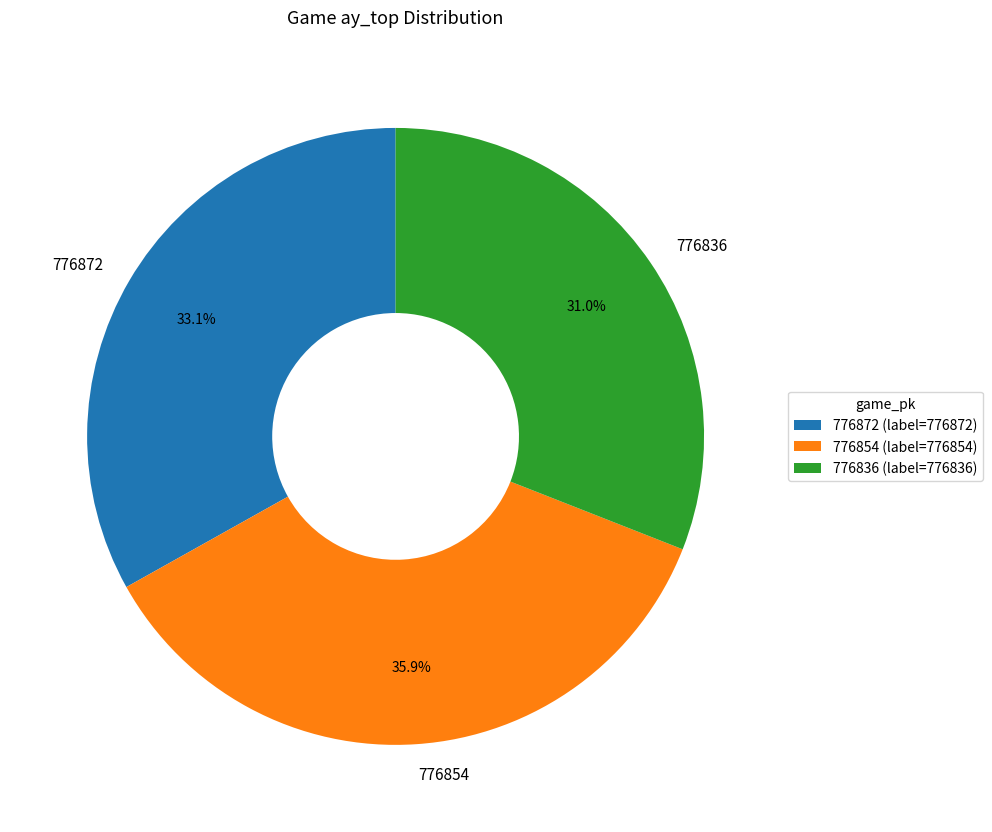

Count the number of slices in the pie.

3